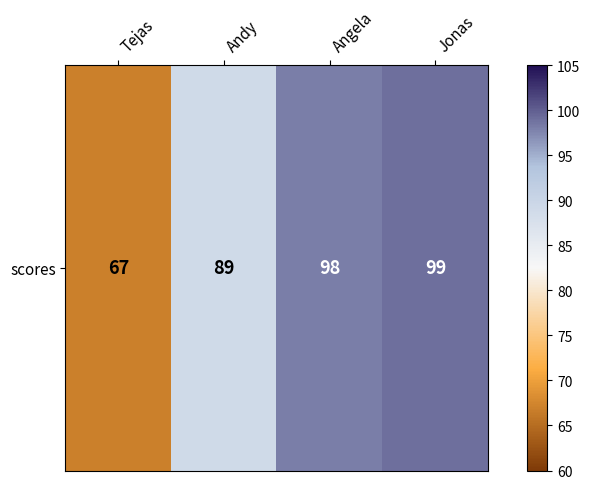

Is it true that the value at Tejas is 33?

False